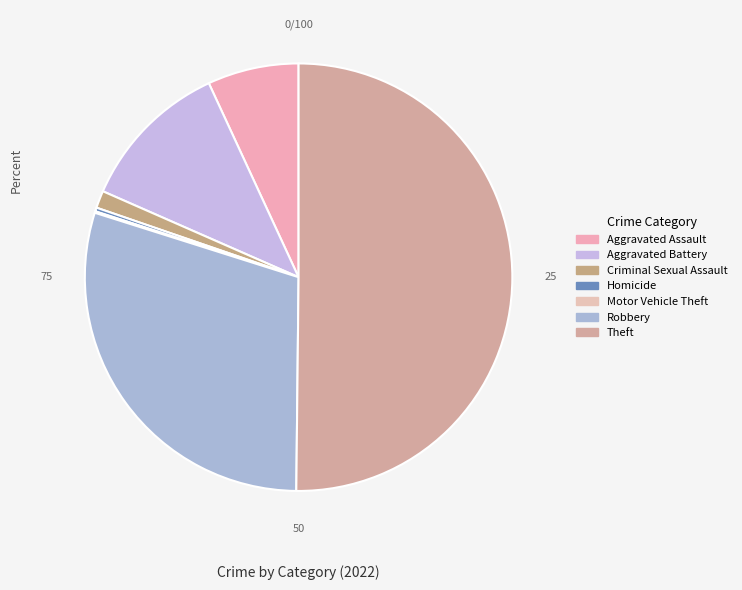

True or false: Homicide accounts for 0% of the total.

True